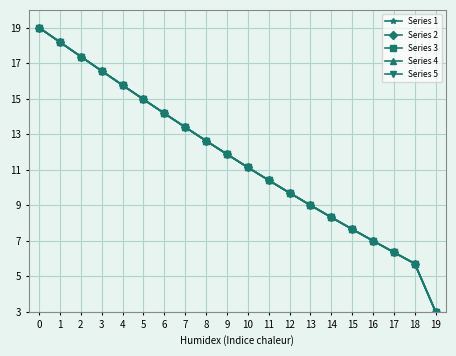

Rank the categories by Series 1 value from lowest to highest.

19, 18, 17, 16, 15, 14, 13, 12, 11, 10, 9, 8, 7, 6, 5, 4, 3, 2, 1, 0